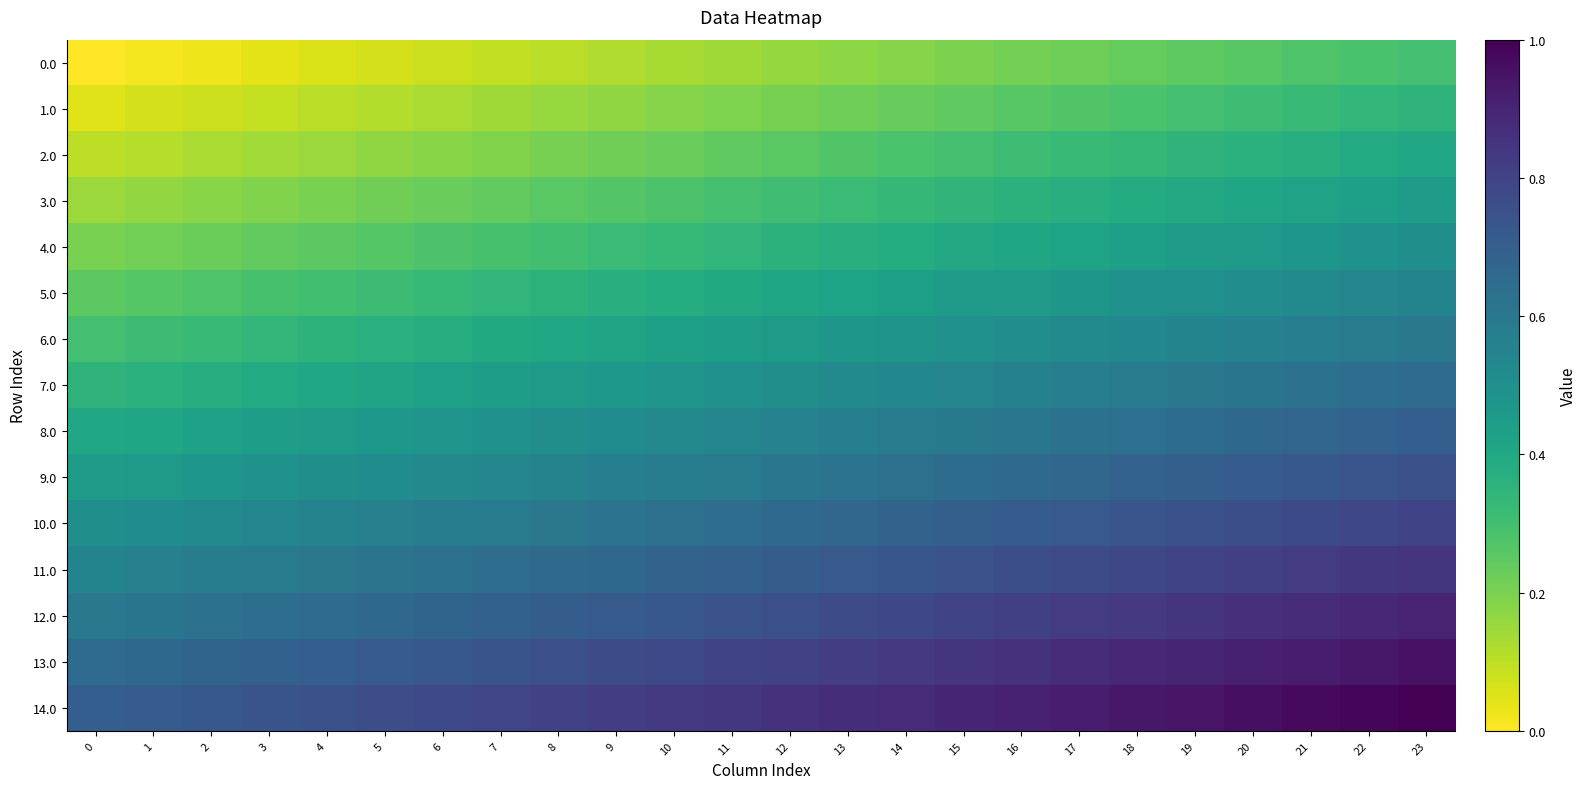

How many categories are shown in the chart?

24